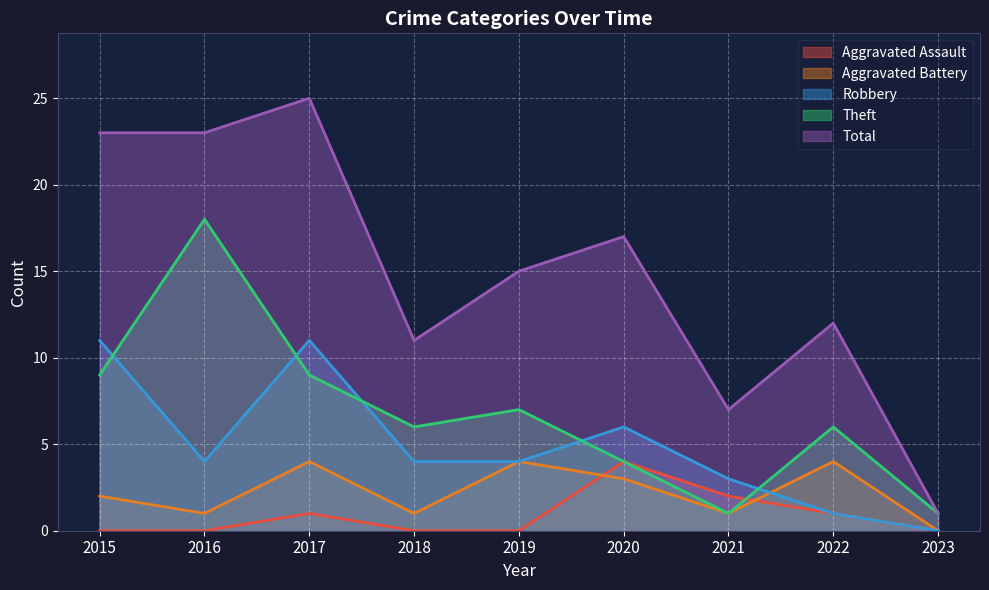

Which category has the lowest value in the Theft series?

2021